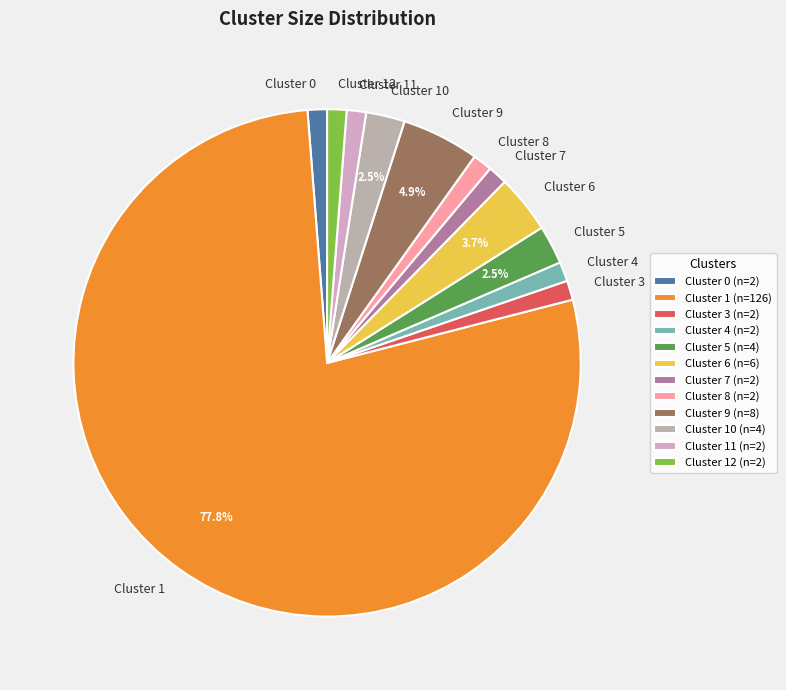

Is the sum of Cluster 11 and Cluster 10 greater than half?

No